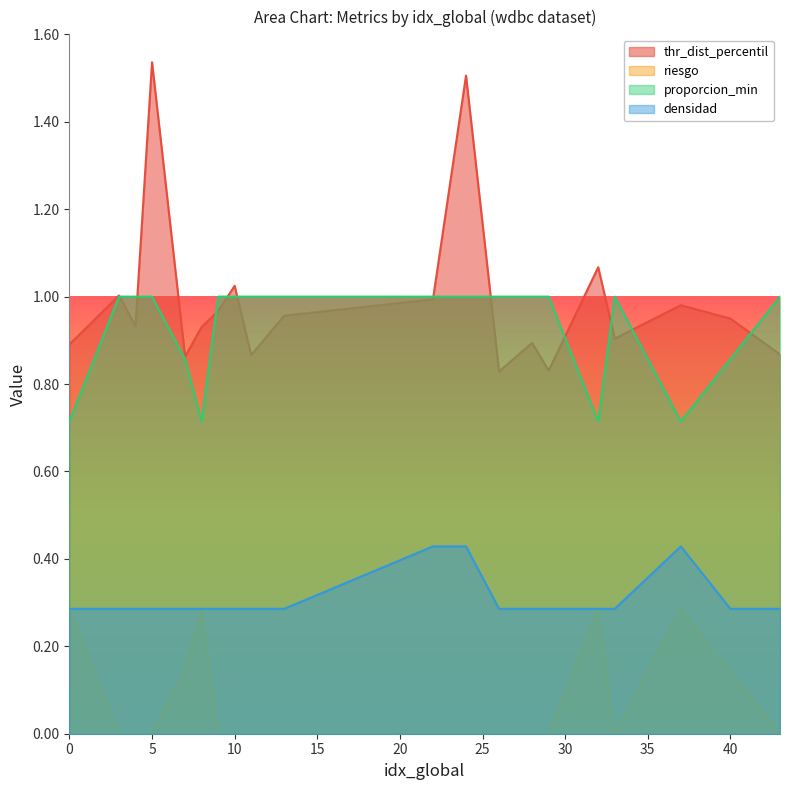

What is the total value across all series at 26?

2.1